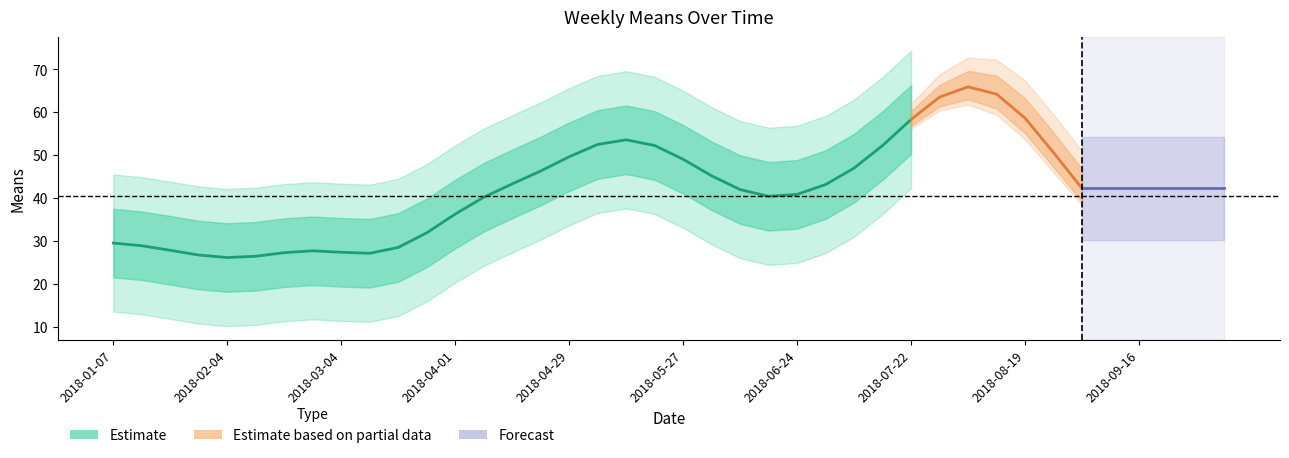

True or false: the data shows 96 at 2018-08-26.

False